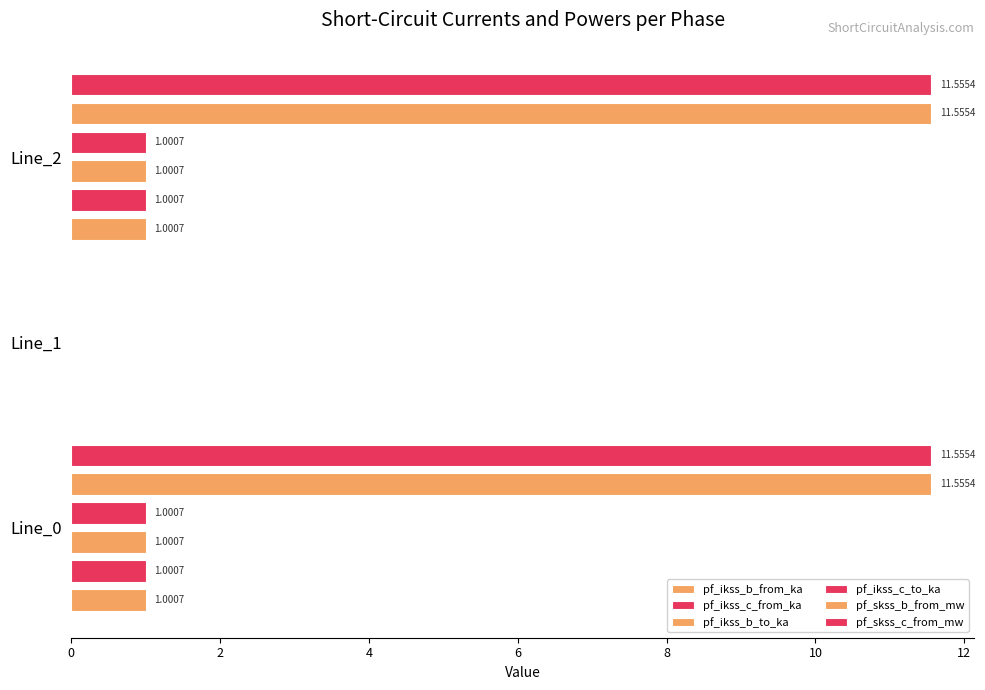

What is the value of the pf_skss_b_from_mw bar at the 3rd from the left?

11.6